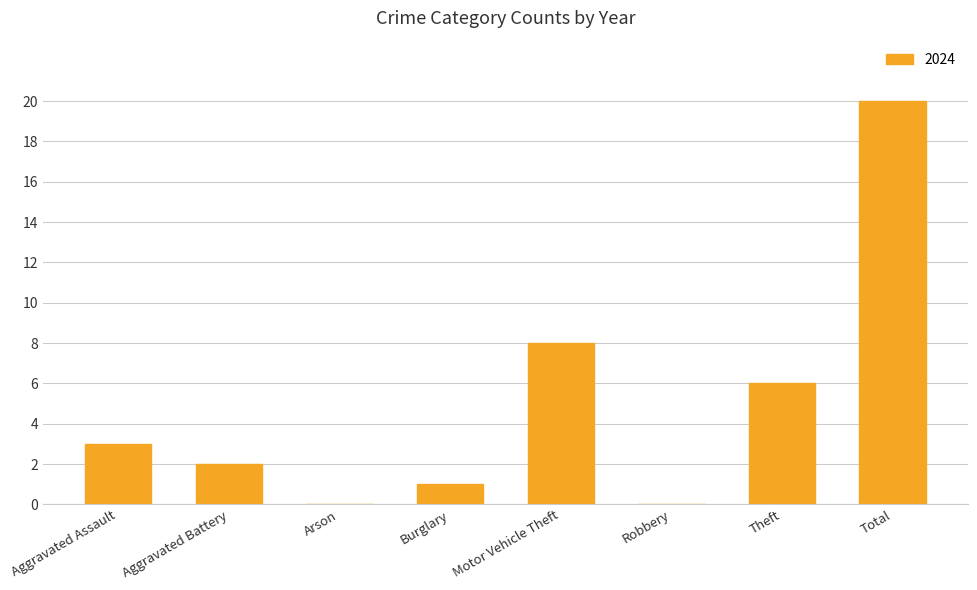

Which has a higher value, Robbery or Aggravated Battery?

Aggravated Battery